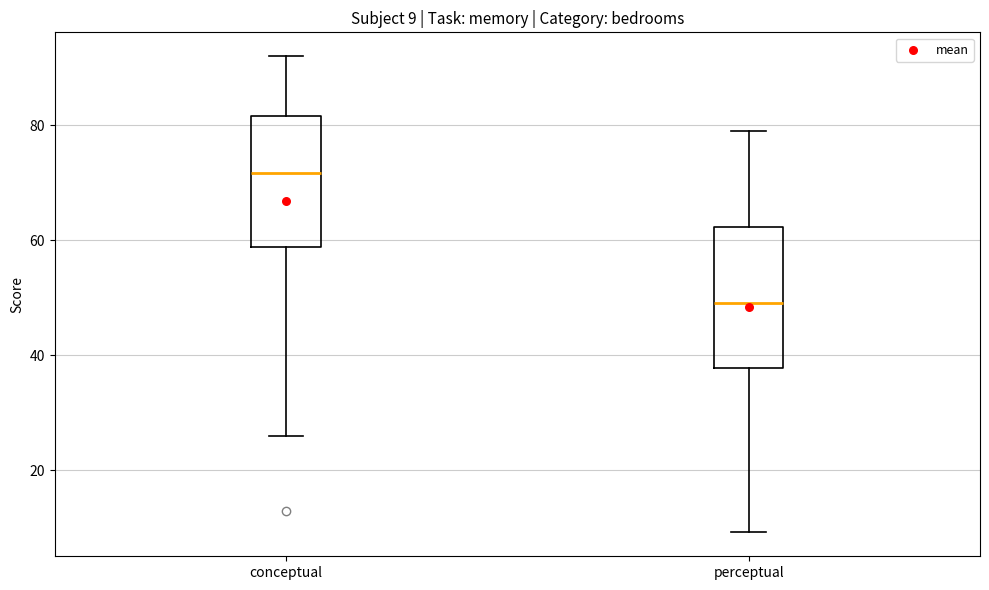

Which box has the lowest median line?

perceptual